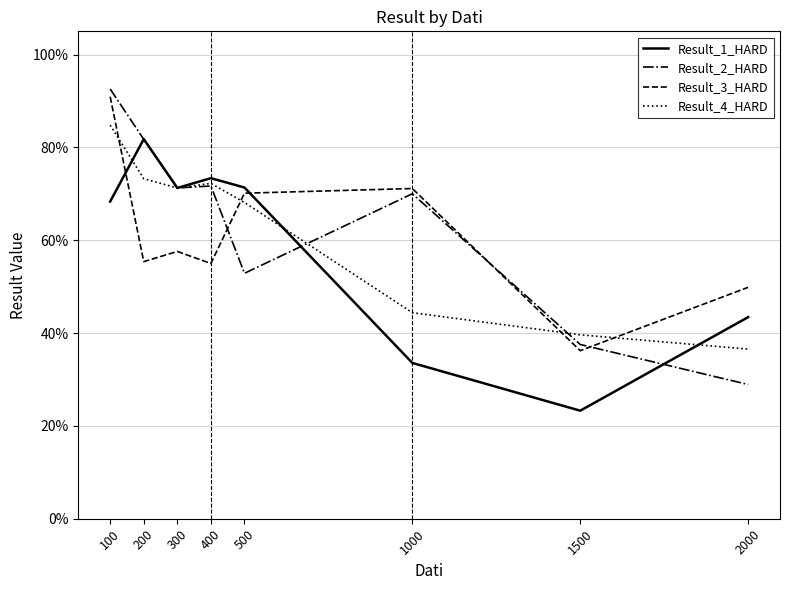

Does the chart display data point markers on the line(s)?

No